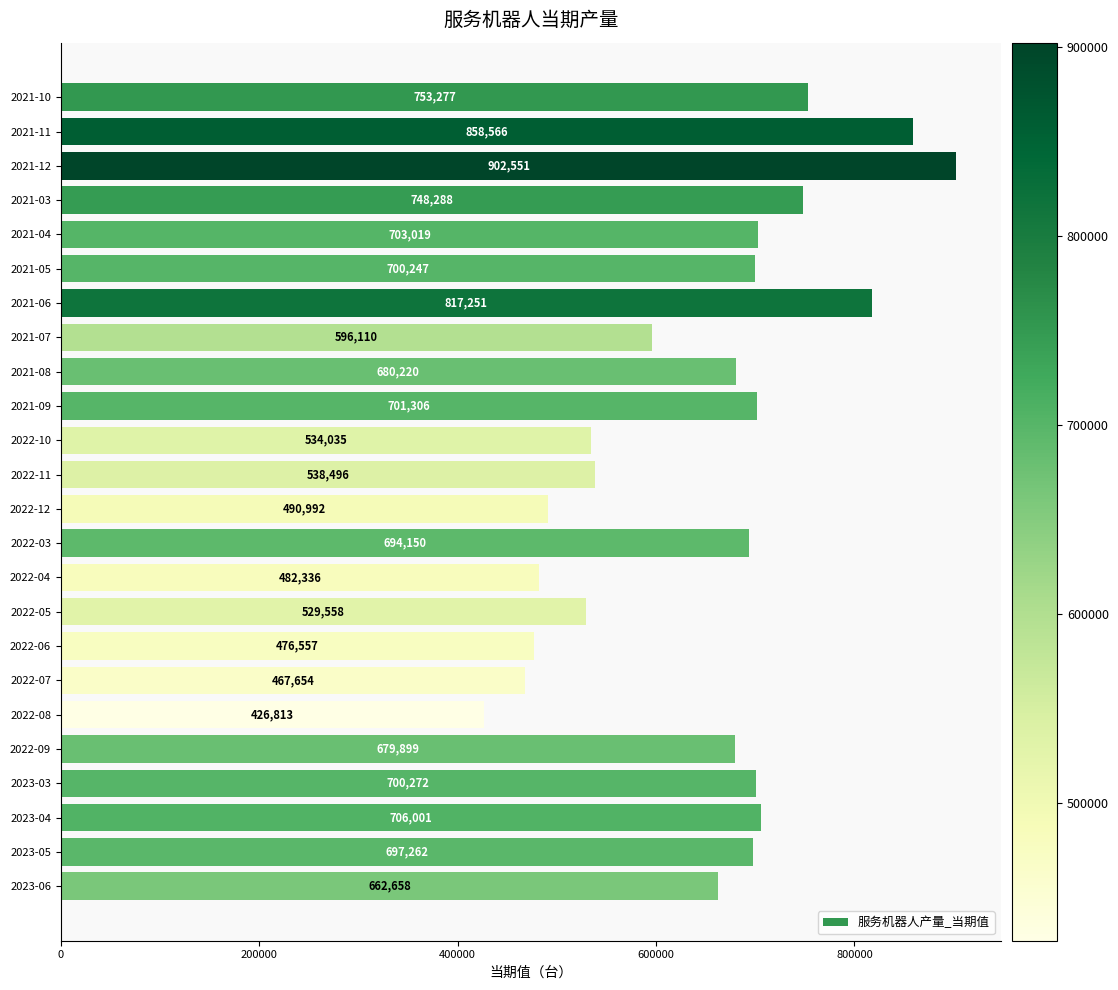

How many data points are less than 694150?

12